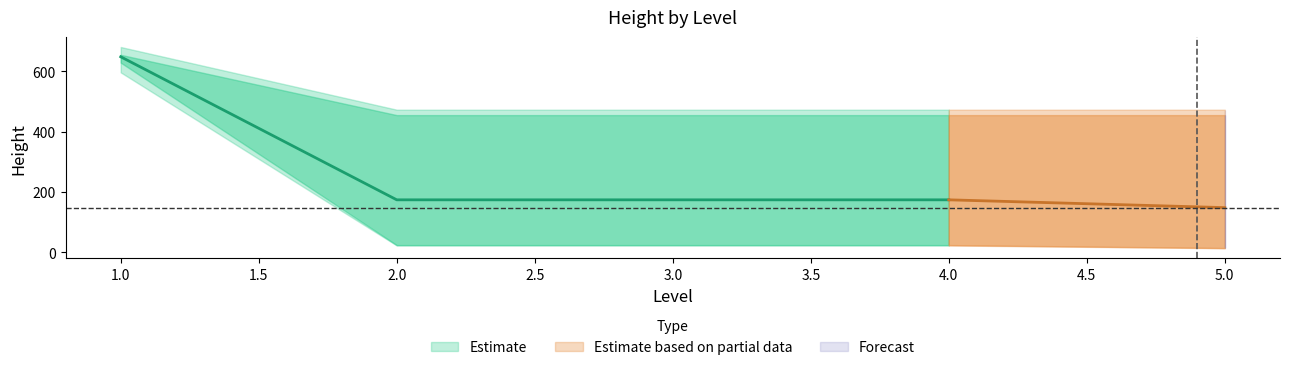

What is the difference between the maximum and minimum values?

634